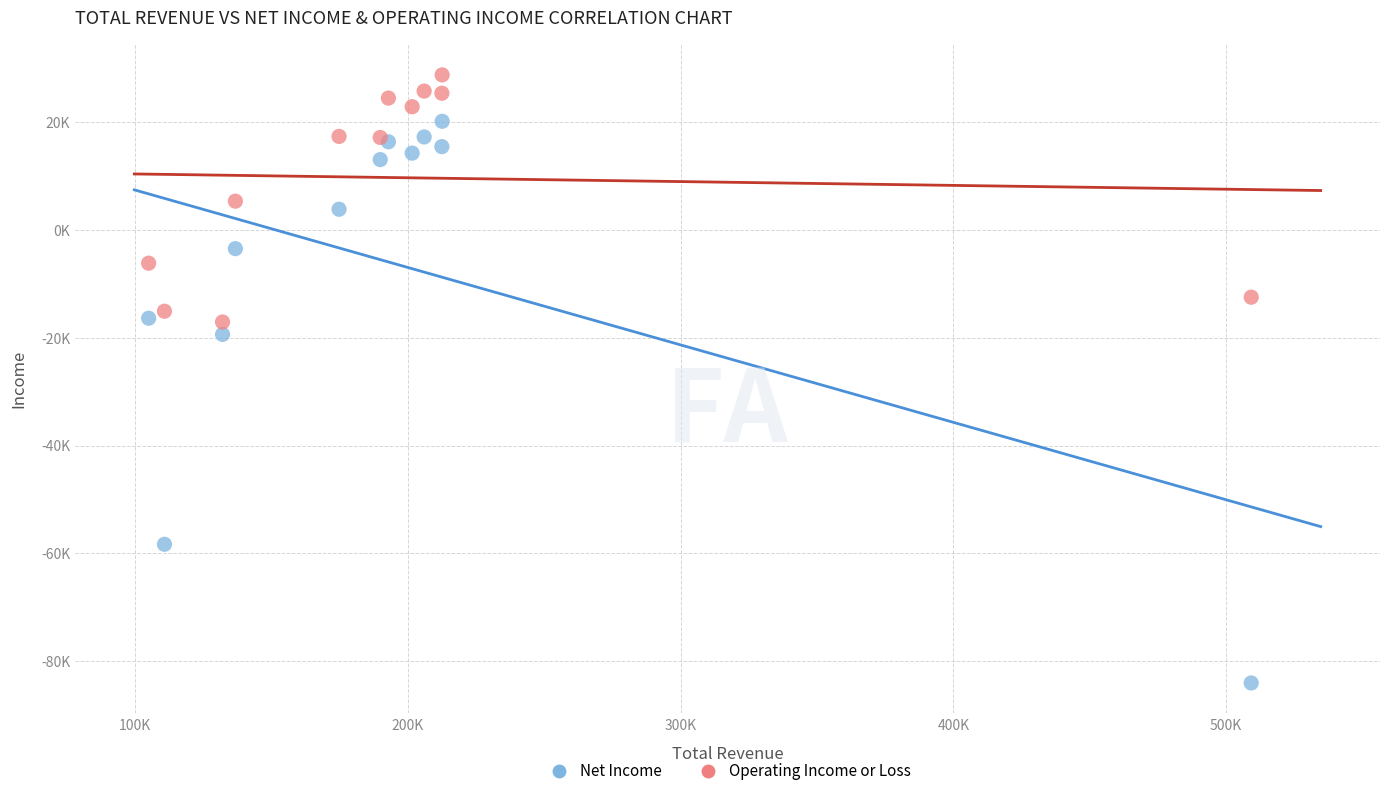

What are all the series names shown in the legend?

Net Income, Operating Income or Loss